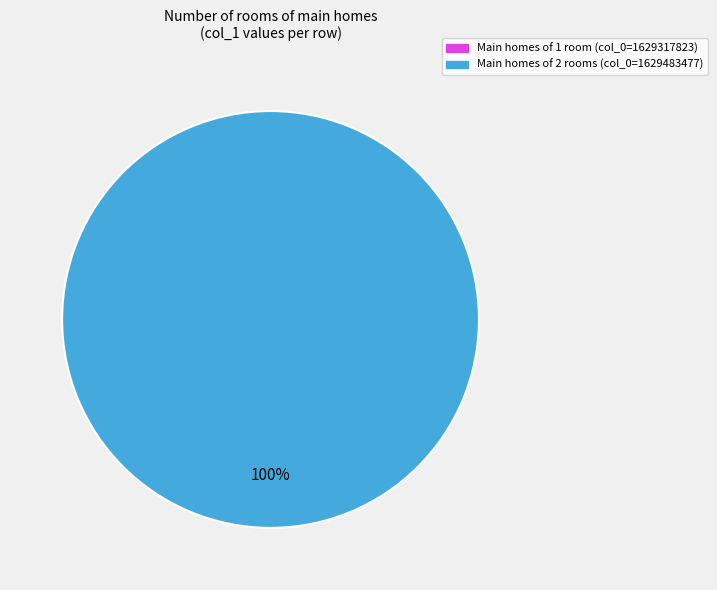

Is there a majority slice in this chart?

Yes